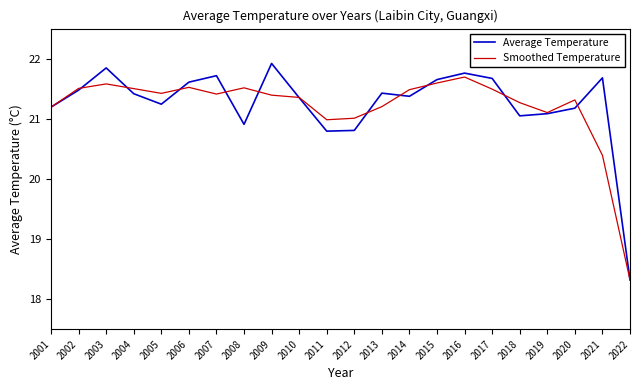

Which category has the highest value across all series?

2009